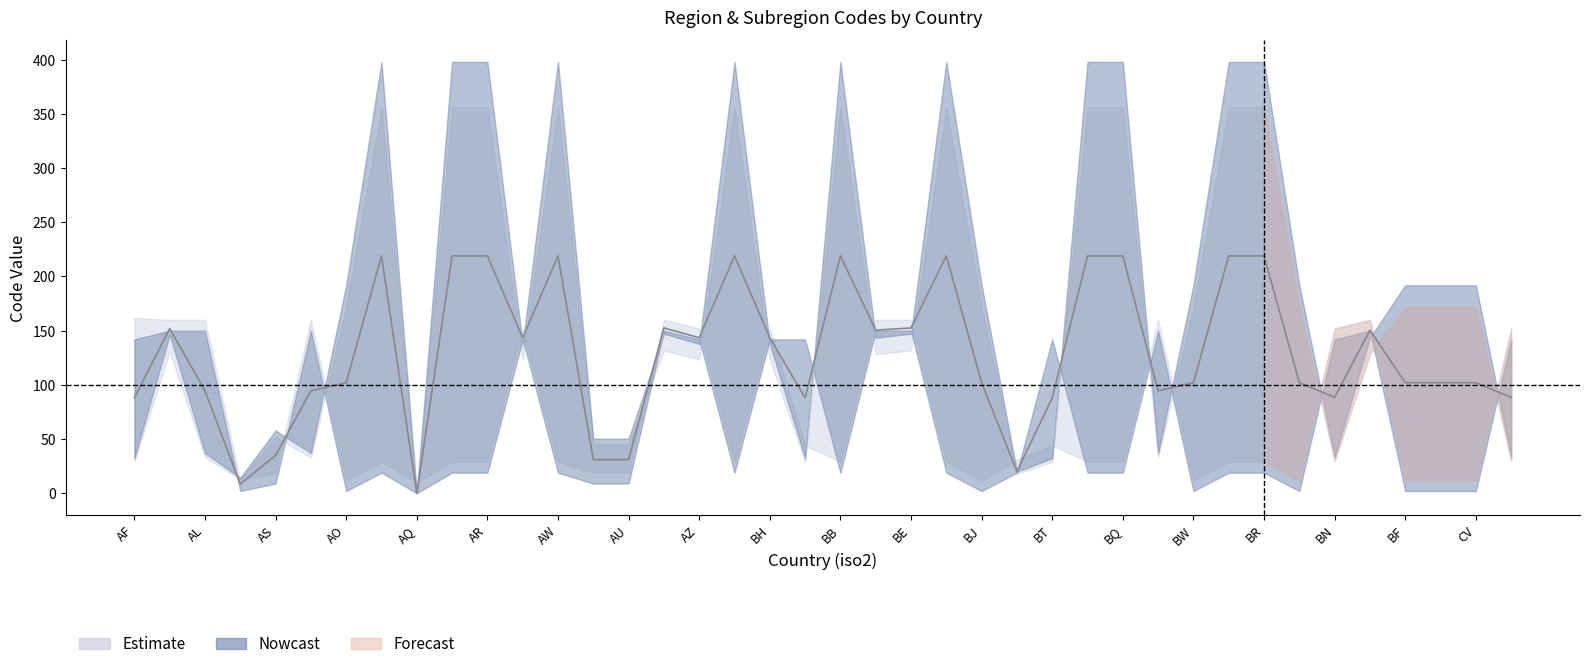

Reading left to right, list all the values displayed in this chart.

region_code: AF=142	AX=150	AL=150	DZ=2	AS=9	AD=150	AO=2	AI=19	AQ=0	AG=19	AR=19	AM=142	AW=19	AU=9	AU=9	AT=150	AZ=142	BS=19	BH=142	BD=142	BB=19	BY=150	BE=150	BZ=19	BJ=2	BM=19	BT=142	BO=19	BQ=19	BA=150	BW=2	BV=19	BR=19	IO=2	BN=142	BG=150	BF=2	BI=2	CV=2	KH=142
subregion_code: AF=34	AX=154	AL=39	DZ=15	AS=61	AD=39	AO=202	AI=419	AQ=0	AG=419	AR=419	AM=145	AW=419	AU=53	AU=53	AT=155	AZ=145	BS=419	BH=145	BD=34	BB=419	BY=151	BE=155	BZ=419	BJ=202	BM=21	BT=34	BO=419	BQ=419	BA=39	BW=202	BV=419	BR=419	IO=202	BN=35	BG=151	BF=202	BI=202	CV=202	KH=35
region_code_upper: AF=162	AX=160	AL=160	DZ=12	AS=19	AD=160	AO=12	AI=29	AQ=10	AG=29	AR=29	AM=152	AW=29	AU=19	AU=19	AT=160	AZ=152	BS=29	BH=152	BD=44	BB=29	BY=160	BE=160	BZ=29	BJ=12	BM=31	BT=44	BO=29	BQ=29	BA=160	BW=12	BV=29	BR=29	IO=12	BN=152	BG=160	BF=12	BI=12	CV=12	KH=152